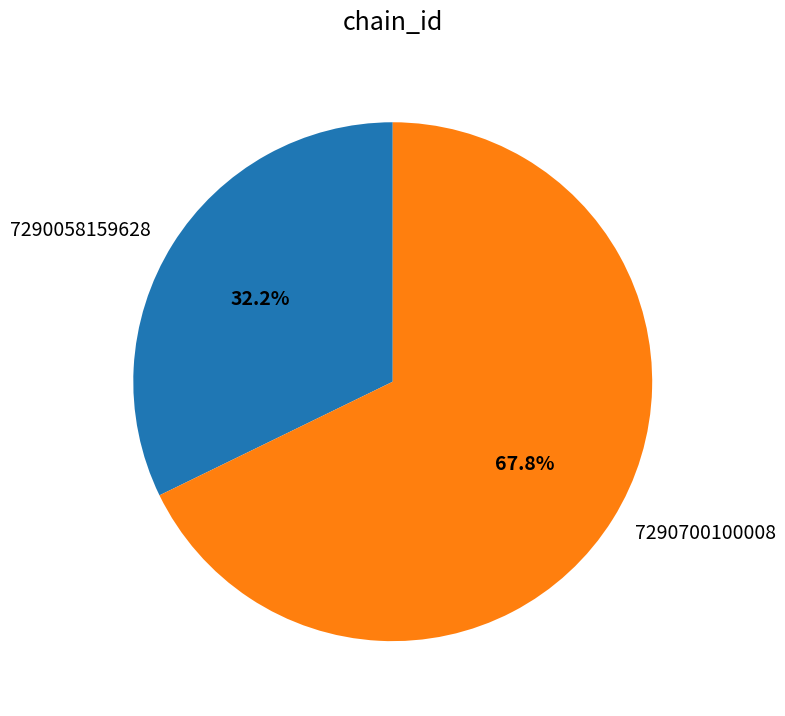

Is it true that 7290700100008 is 56% of the pie?

False